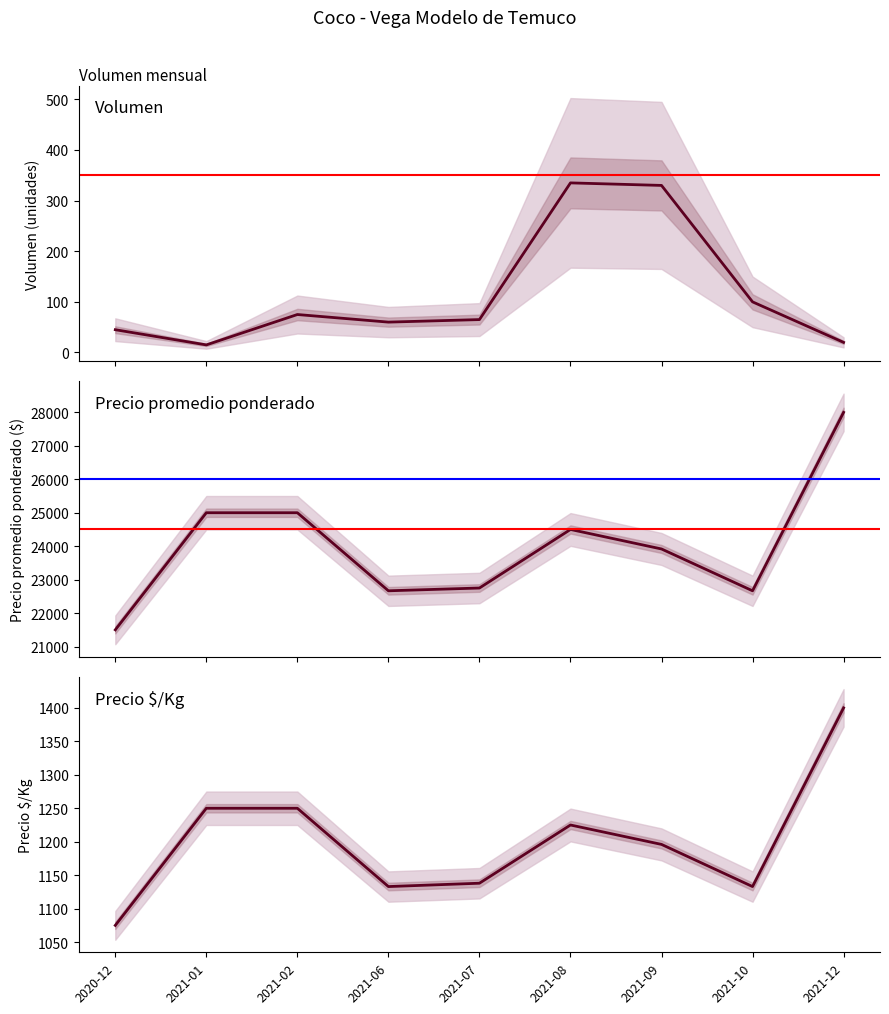

At which category does the chart reach its peak across all series?

2021-12